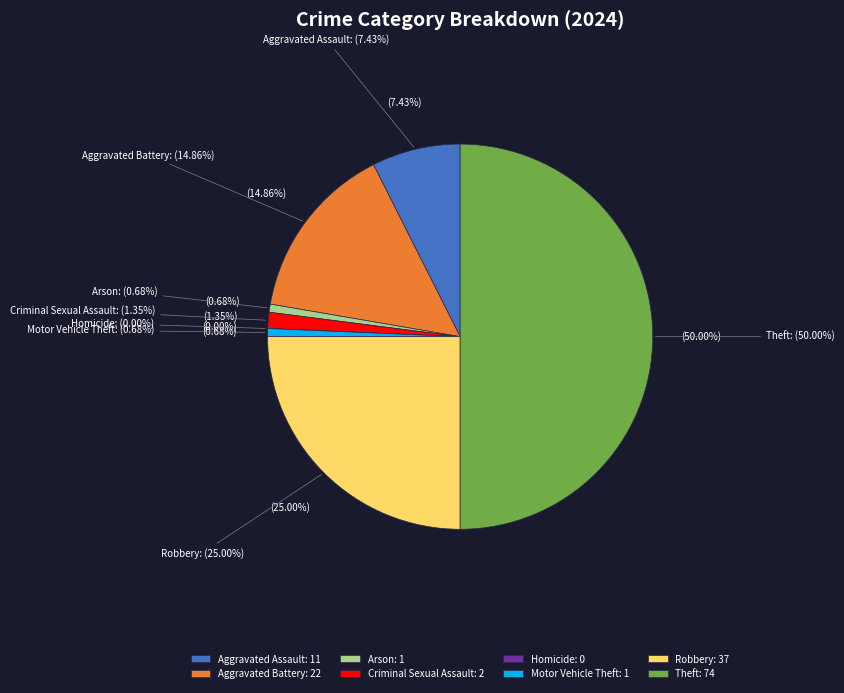

Approximately how many times larger is the value at Criminal Sexual Assault compared to Aggravated Battery?

0.1